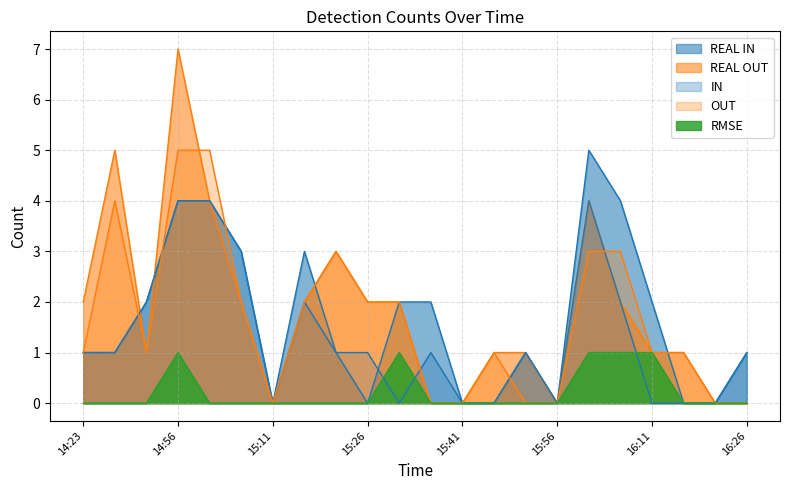

Reading left to right, list all the values displayed in this chart.

REAL IN: 14:23=1	14:28=1	14:51=2	14:56=4	15:01=4	15:06=3	15:11=0	15:16=3	15:21=1	15:26=0	15:31=2	15:36=2	15:41=0	15:46=0	15:51=1	15:56=0	16:01=5	16:06=4	16:11=2	16:16=0	16:21=0	16:26=1
REAL OUT: 14:23=2	14:28=5	14:51=1	14:56=7	15:01=4	15:06=2	15:11=0	15:16=2	15:21=3	15:26=2	15:31=2	15:36=0	15:41=0	15:46=1	15:51=1	15:56=0	16:01=4	16:06=2	16:11=1	16:16=1	16:21=0	16:26=0
IN: 14:23=1	14:28=1	14:51=2	14:56=4	15:01=4	15:06=3	15:11=0	15:16=2	15:21=1	15:26=1	15:31=0	15:36=1	15:41=0	15:46=0	15:51=1	15:56=0	16:01=4	16:06=2	16:11=0	16:16=0	16:21=0	16:26=1
OUT: 14:23=1	14:28=4	14:51=1	14:56=5	15:01=5	15:06=2	15:11=0	15:16=2	15:21=3	15:26=2	15:31=2	15:36=0	15:41=0	15:46=1	15:51=0	15:56=0	16:01=3	16:06=3	16:11=1	16:16=1	16:21=0	16:26=0
RMSE: 14:23=0	14:28=0	14:51=0	14:56=1	15:01=0	15:06=0	15:11=0	15:16=0	15:21=0	15:26=0	15:31=1	15:36=0	15:41=0	15:46=0	15:51=0	15:56=0	16:01=1	16:06=1	16:11=1	16:16=0	16:21=0	16:26=0